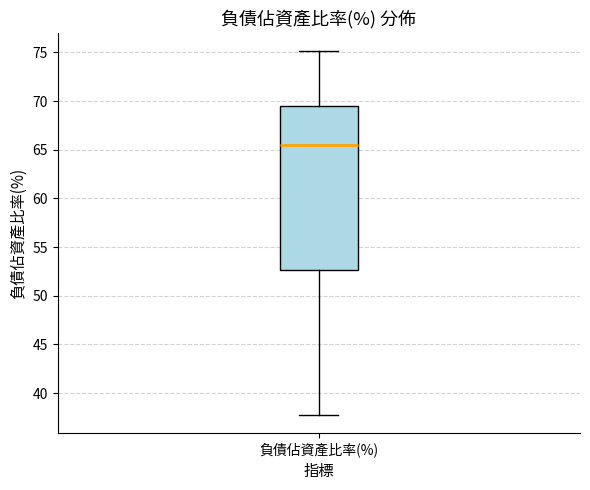

Transcribe this box plot: give where the median line is, the range the box spans, and where the two whiskers end, as read against the y-axis. The values are not printed on the chart, so give them approximately, as read against the axis.

median 65.5, box 52.5 to 69.5, whiskers 38.0 to 75.0